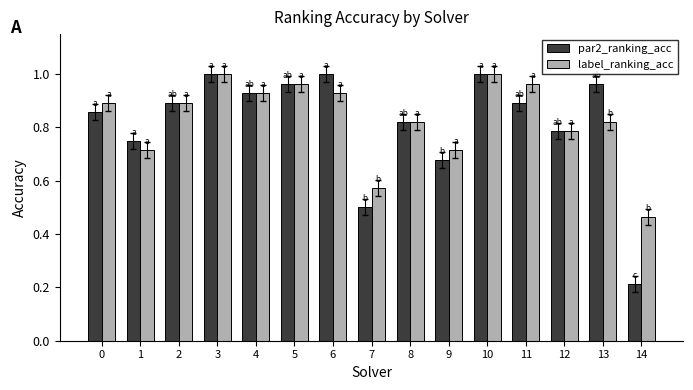

Are the bars grouped side by side (vs. stacked)?

Yes